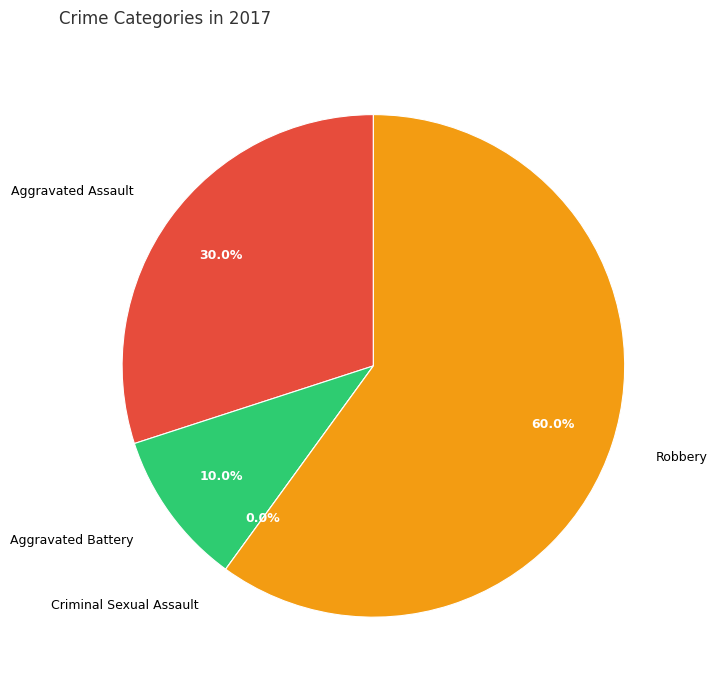

Which has a higher value, Robbery or Aggravated Battery?

Robbery